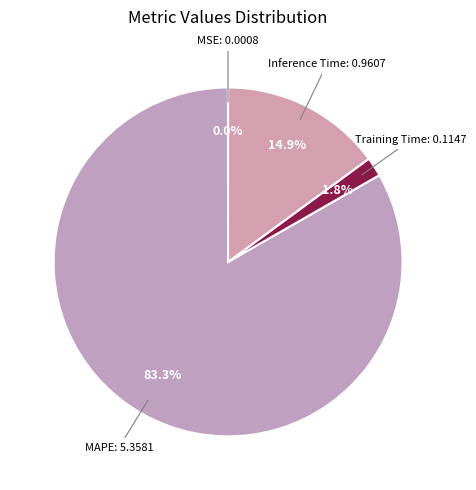

What is the majority slice?

MAPE